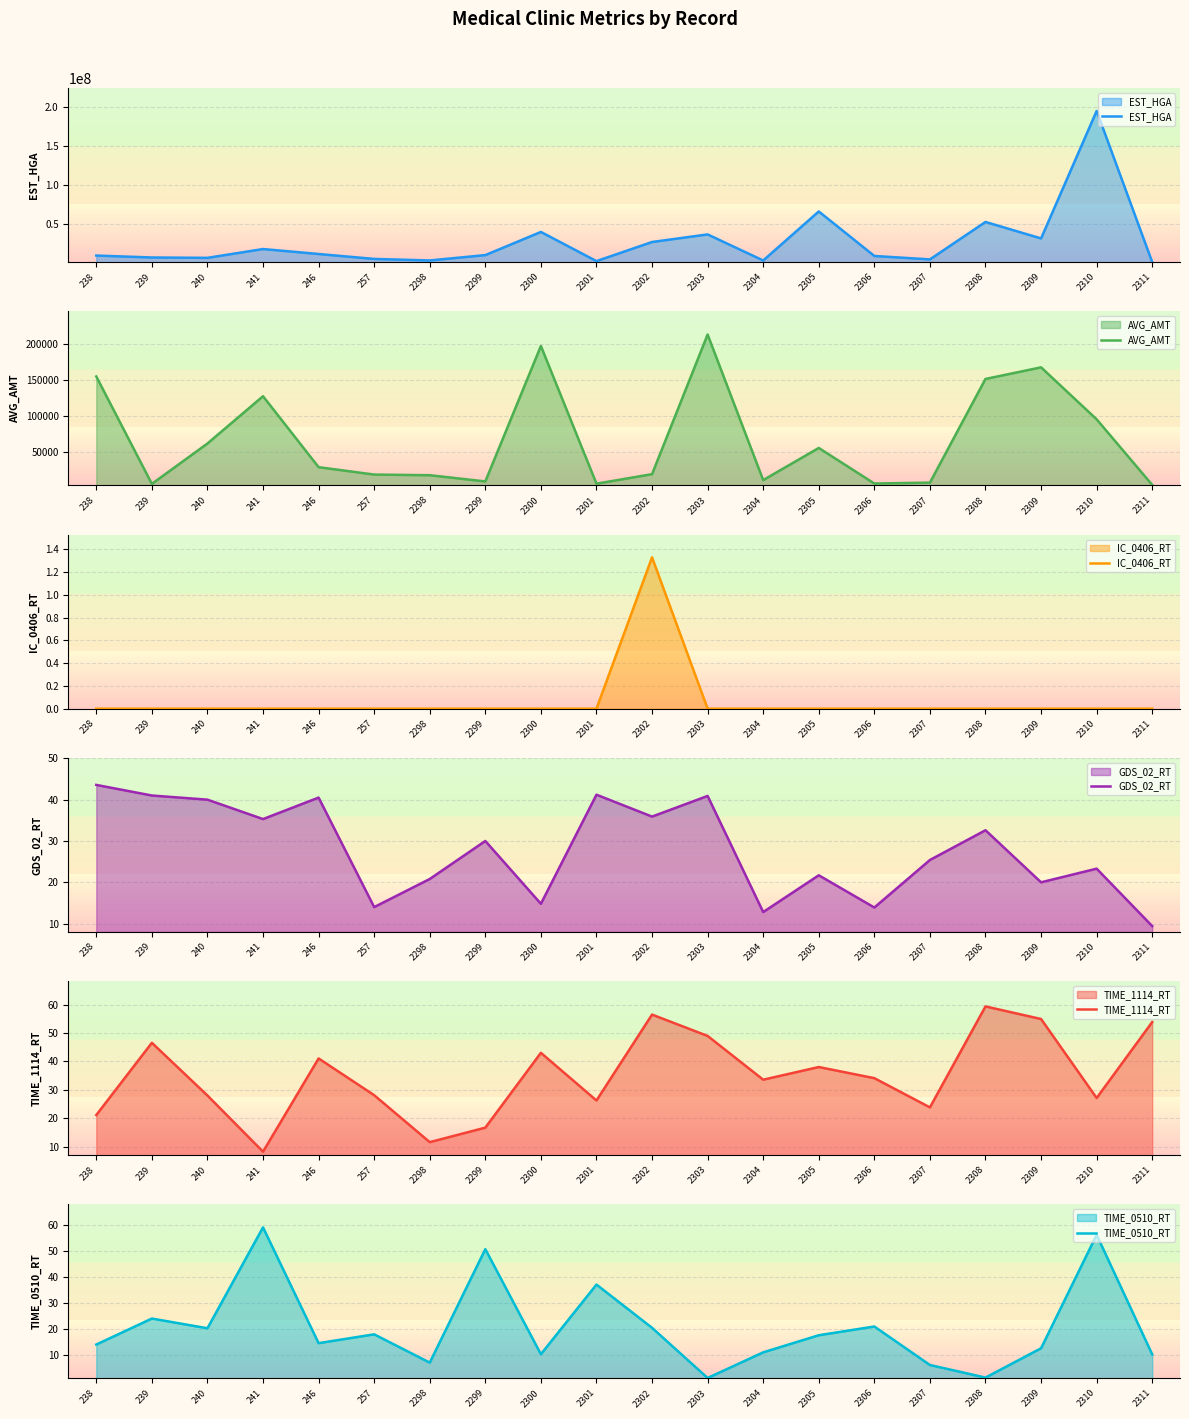

Which label corresponds to the largest value in the chart?

2310